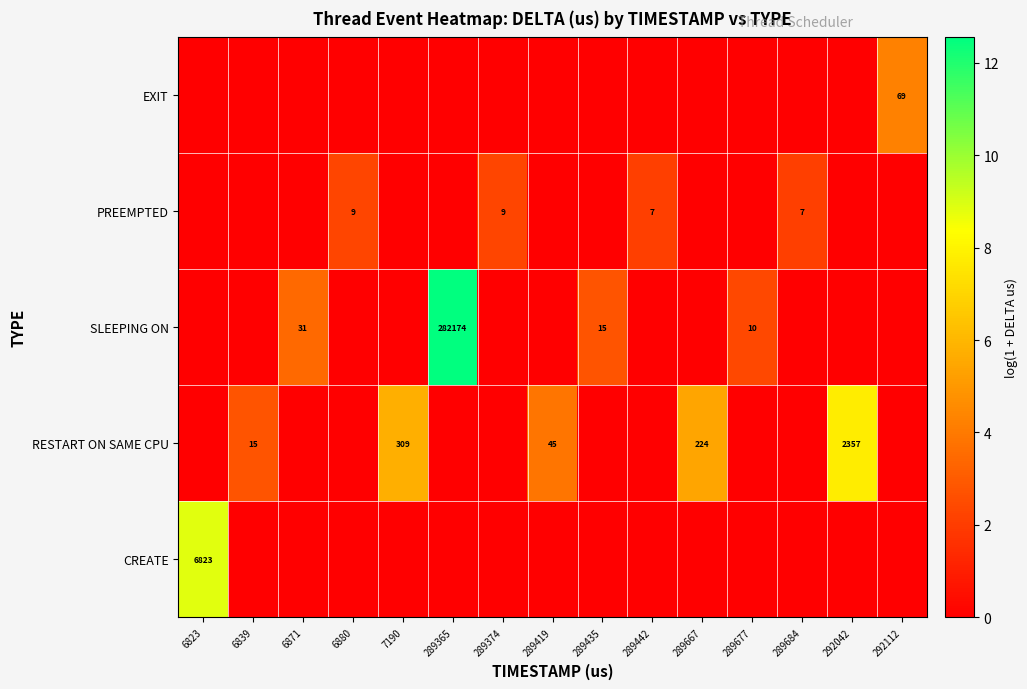

List the series in order of their peak value, lowest first.

PREEMPTED, EXIT, RESTART ON SAME CPU, CREATE, SLEEPING ON